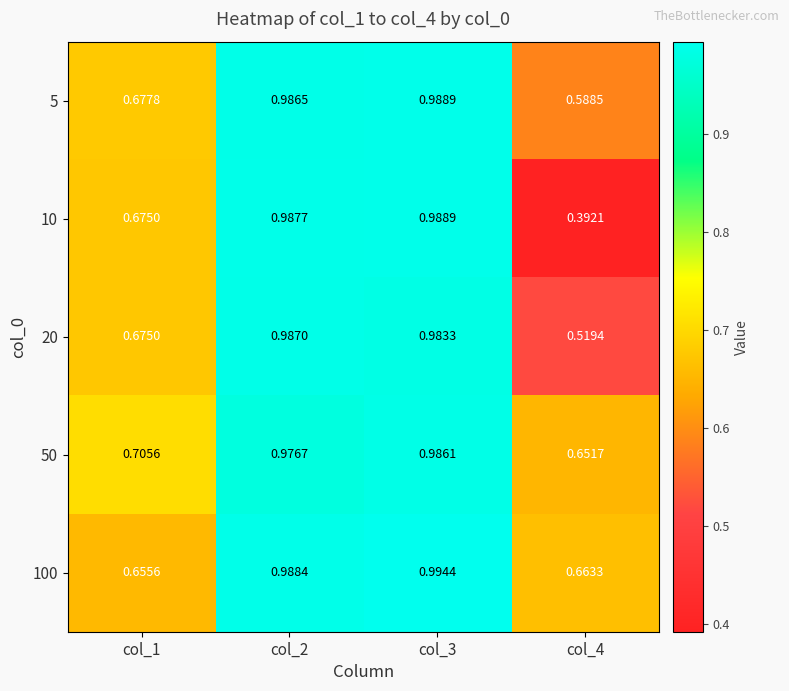

Which label corresponds to the largest value in the chart?

col_3